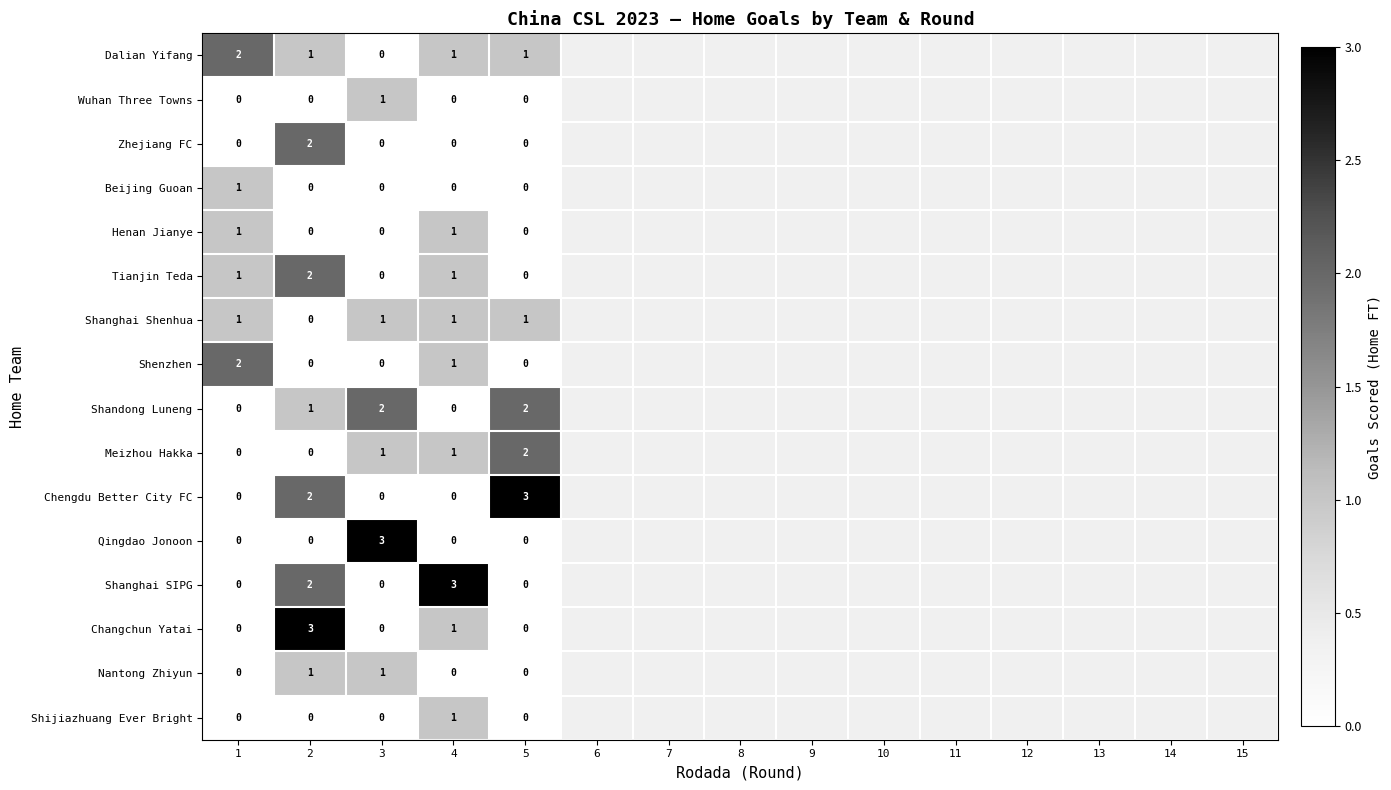

True or false: Wuhan Three Towns has a value of 0 at 3.

False